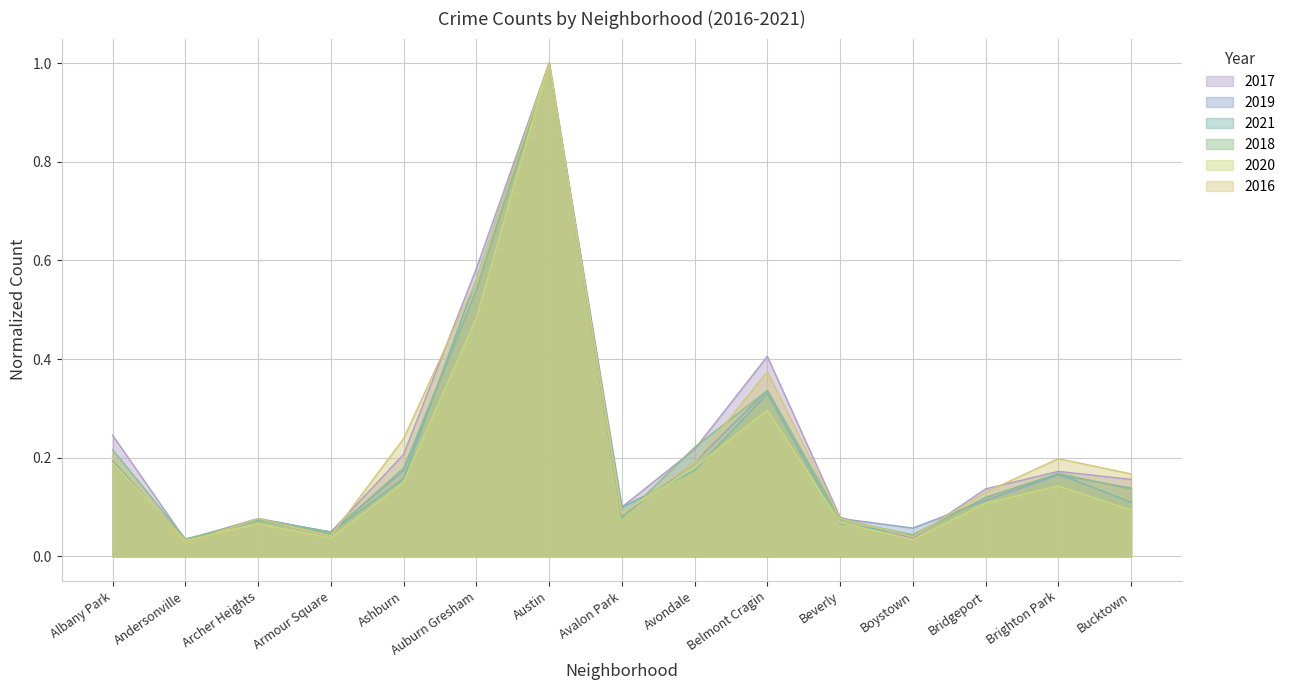

Is the value of 2016 at Beverly greater than the value of 2021 at Ashburn?

No